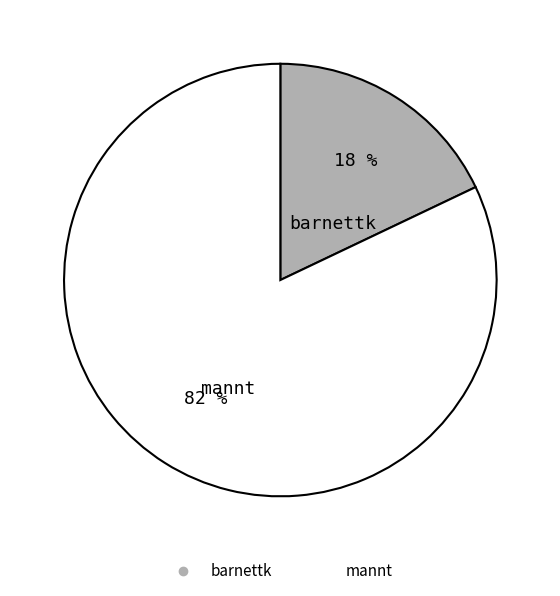

Is barnettk the majority of the pie?

No